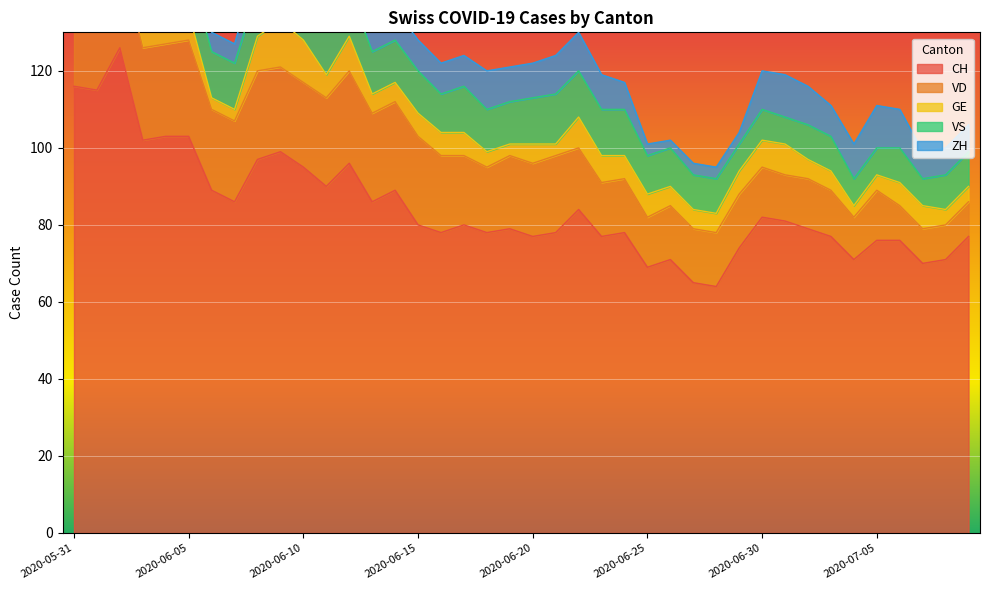

After their last crossing, which series has the higher values: VS or GE?

VS